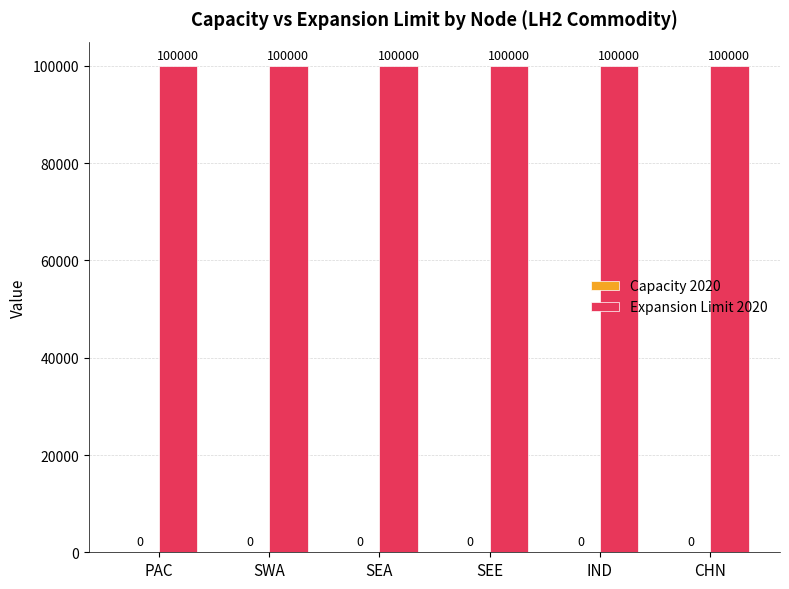

Which series has the largest total across all categories?

Expansion Limit 2020